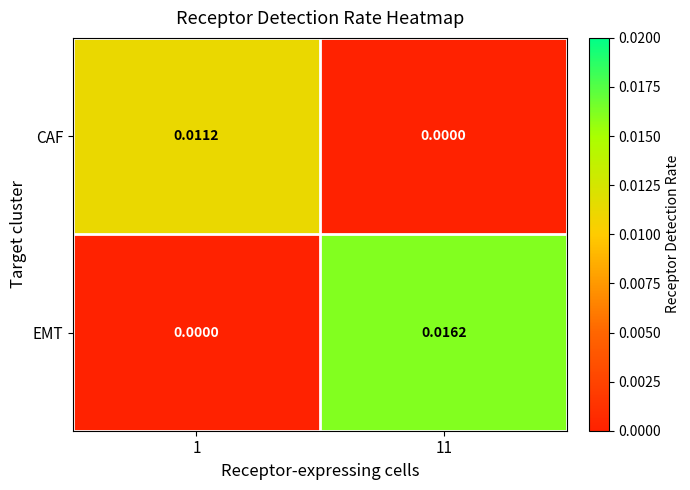

Which series has the largest range (max minus min)?

EMT